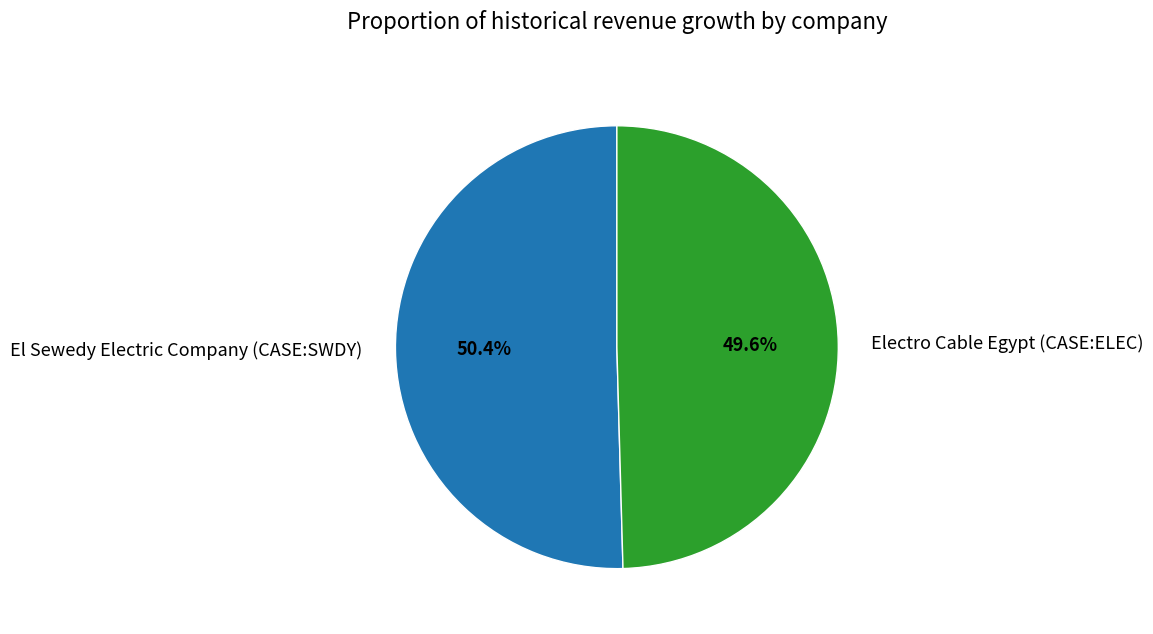

Which slice is the largest?

El Sewedy Electric Company (CASE:SWDY)